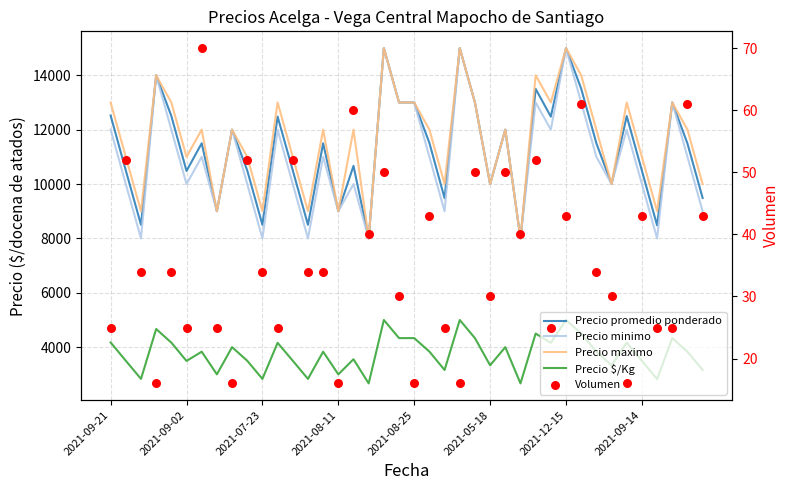

What are all the series names shown in the legend?

Precio promedio ponderado, Precio minimo, Precio maximo, Precio $/Kg, Volumen